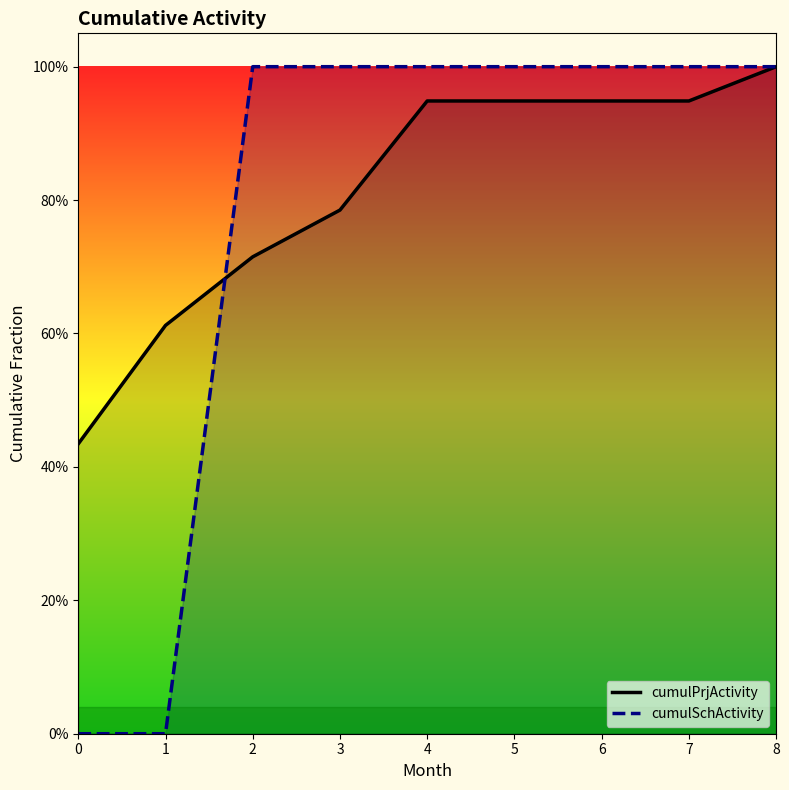

Between 4 and 6, which is larger?

4